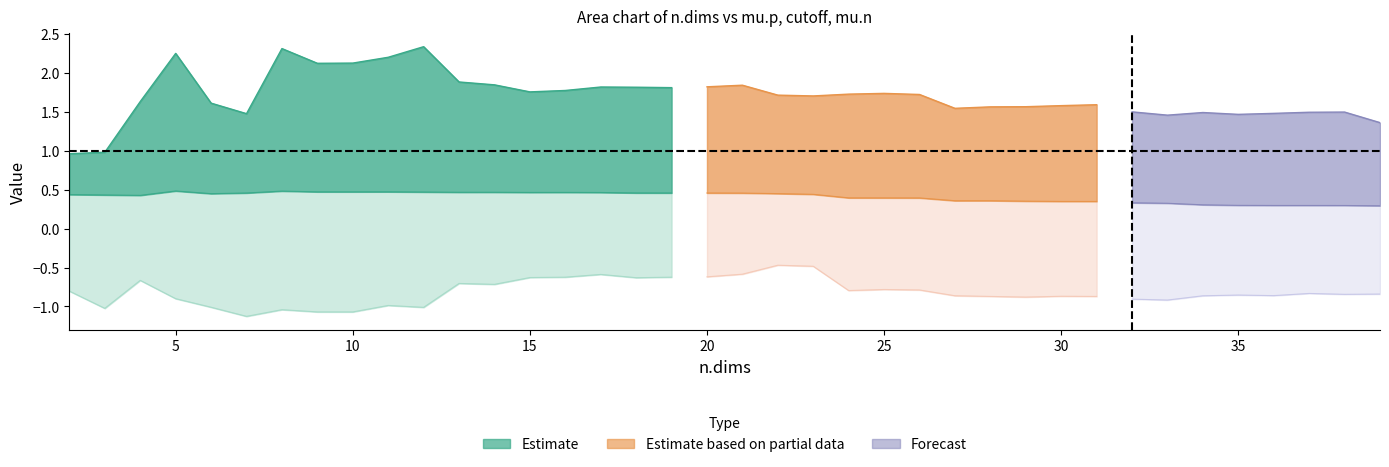

How many categories are shown in the chart?

38